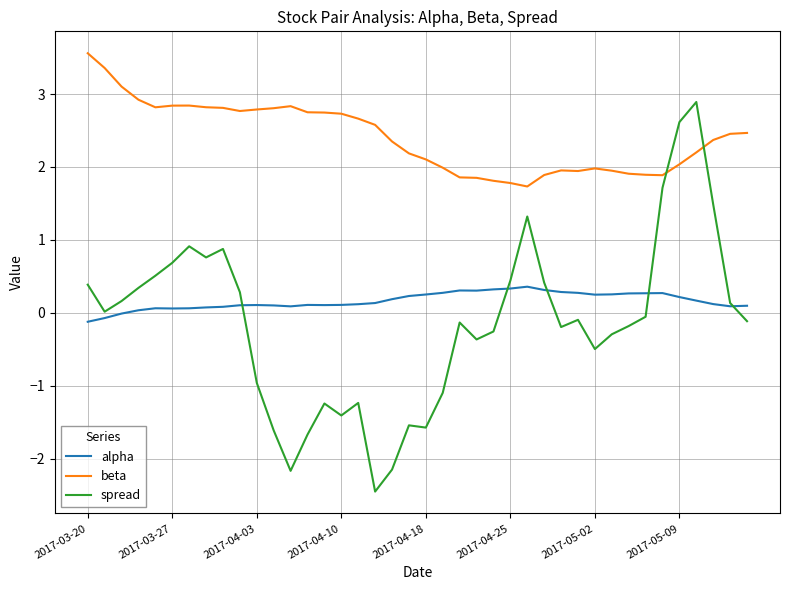

How many times do spread and alpha cross each other?

5